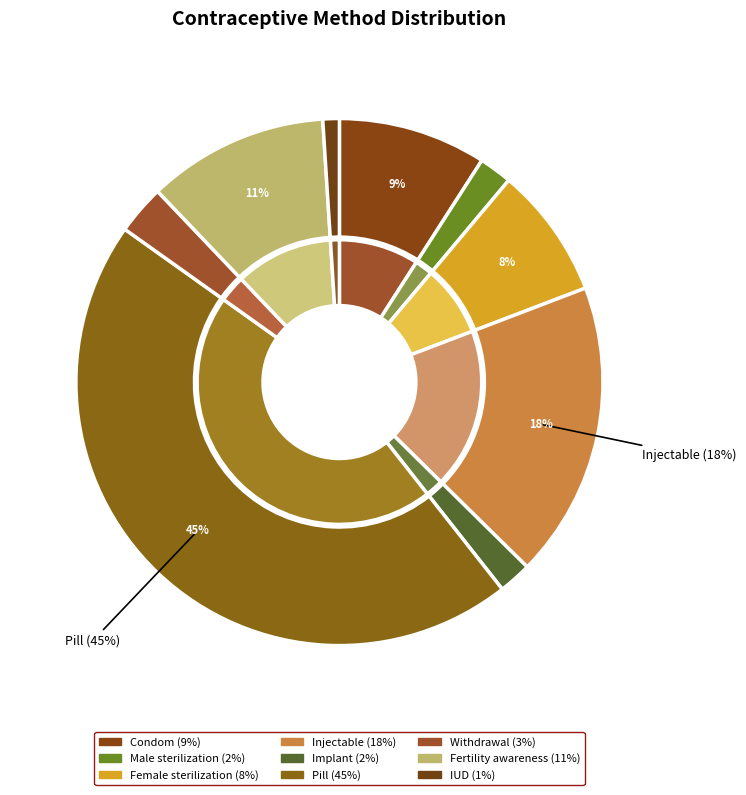

What percentage is the Condom slice, to the nearest percent?

9%